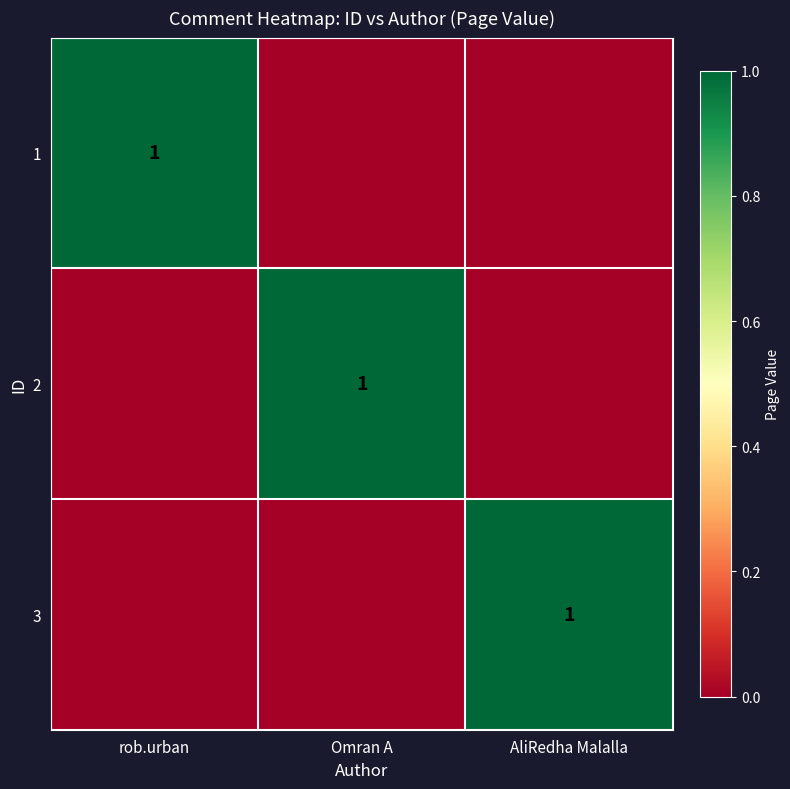

Is it true that 2 equals 1 at Omran A?

True